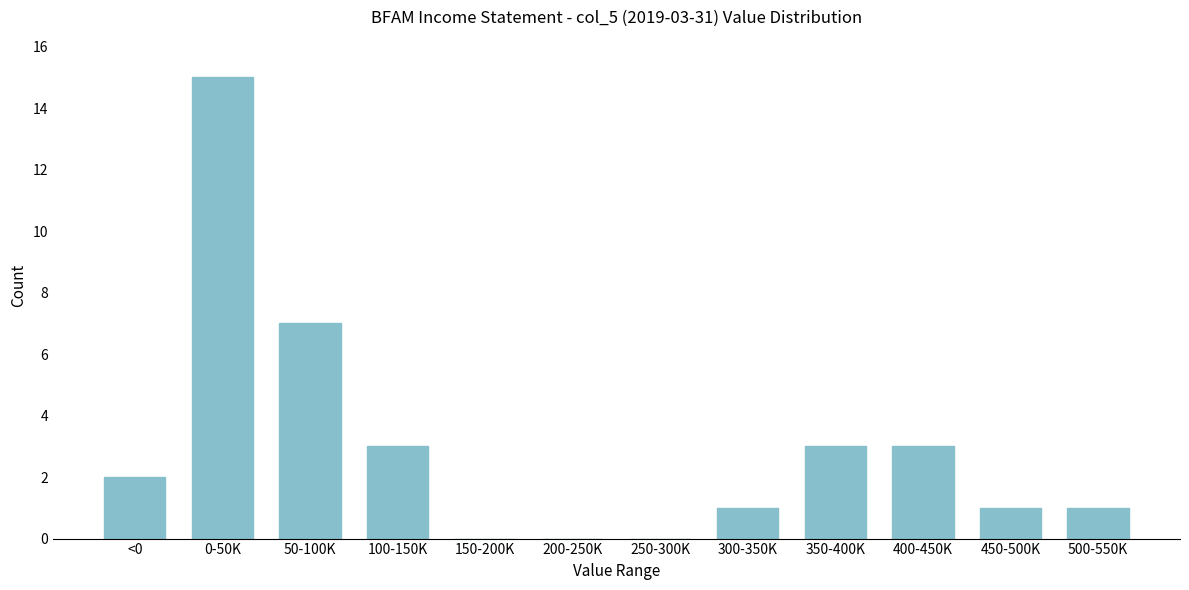

Reading right to left, list all the values displayed in this chart.

500-550K=1	450-500K=1	400-450K=3	350-400K=3	300-350K=1	250-300K=0	200-250K=0	150-200K=0	100-150K=3	50-100K=7	0-50K=15	<0=2